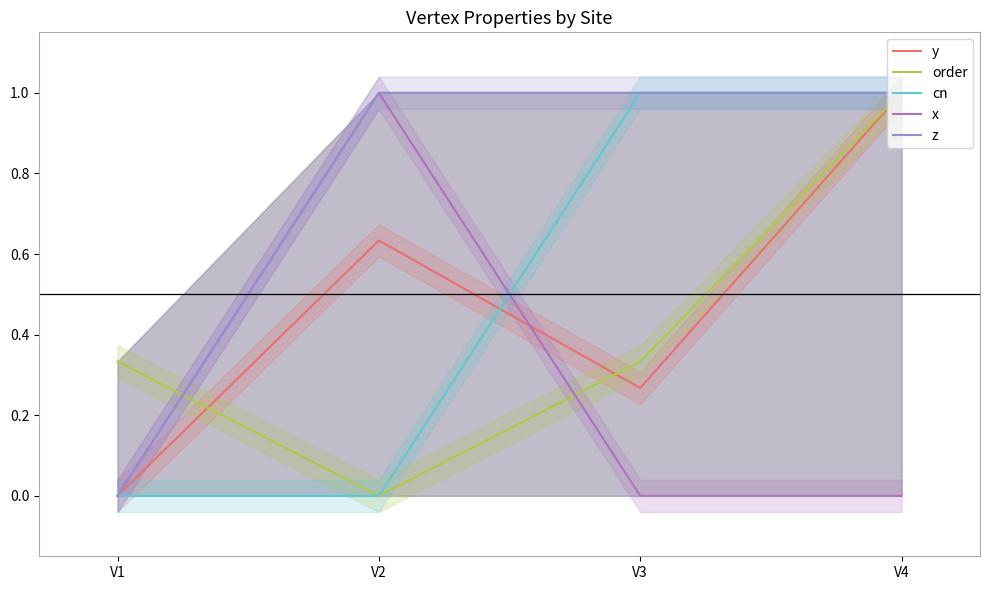

What is the value of the cn point at the 4th from the left?

1.0